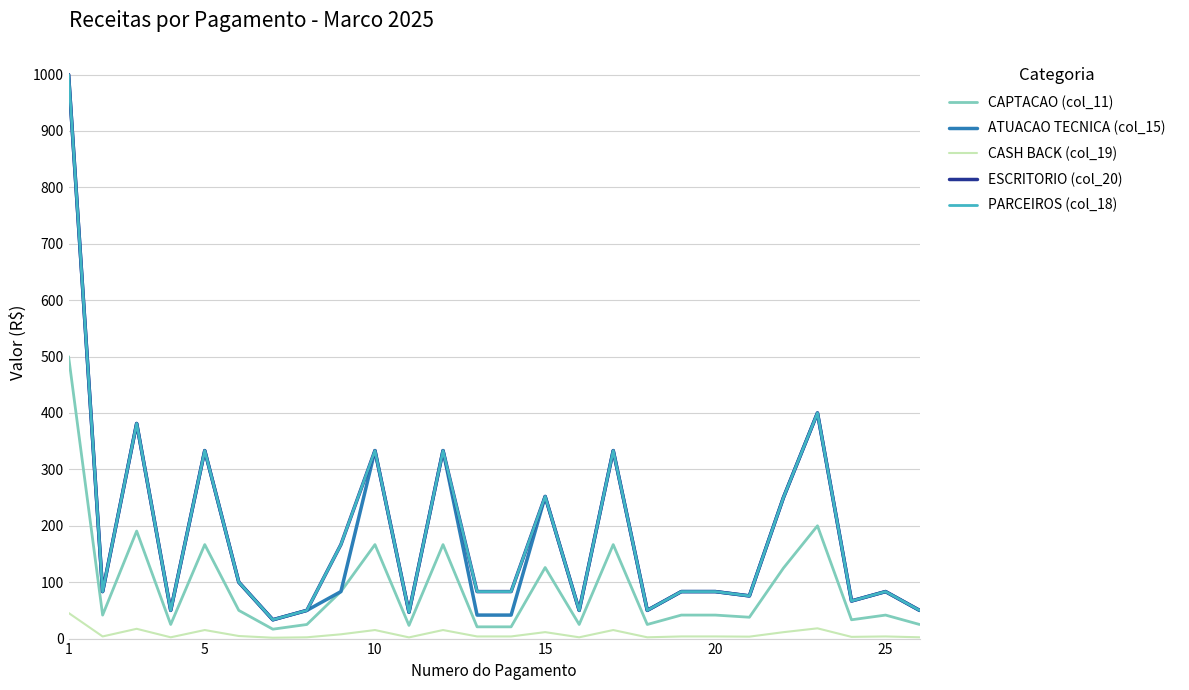

Does the chart have visible grid lines?

Yes